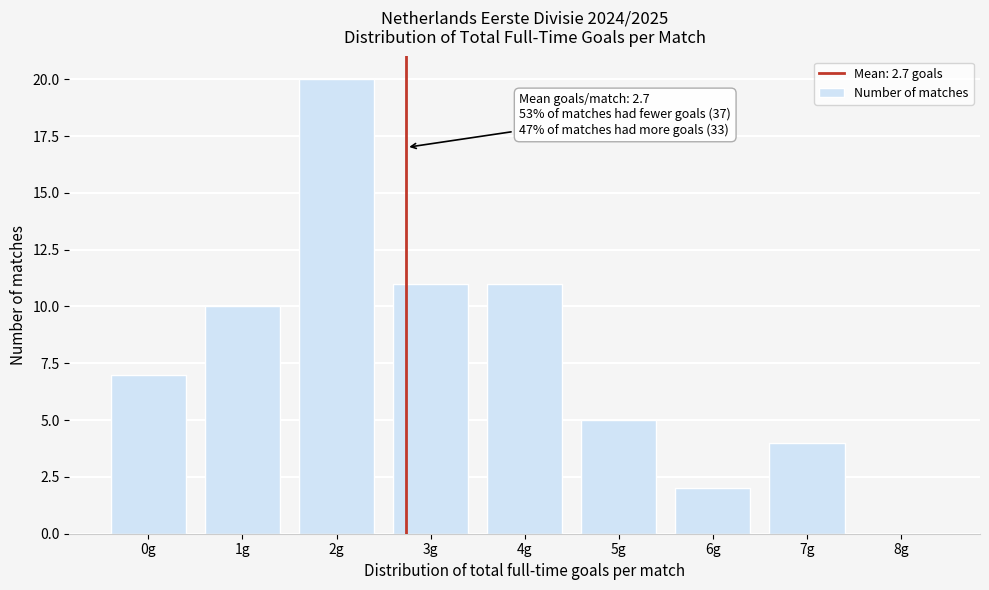

Over which range of the x-axis is the bar tallest?

1.5 to 2.5